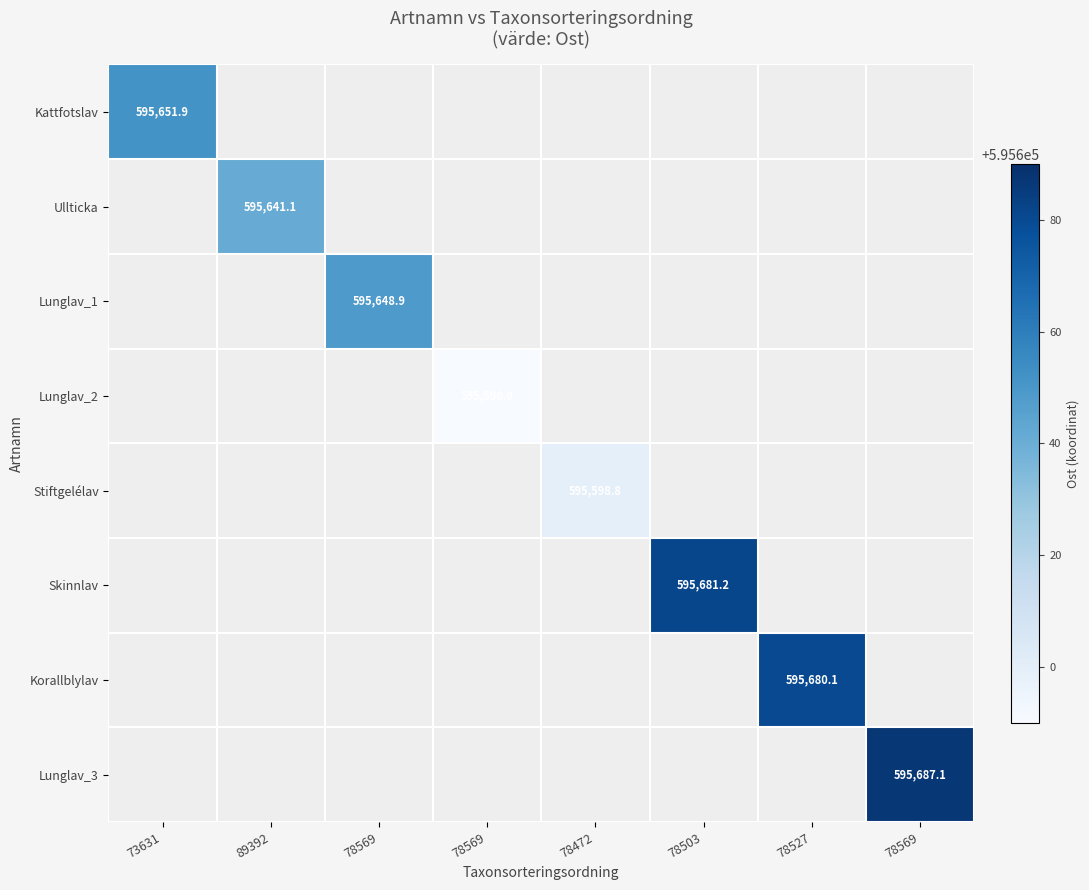

At how many categories does at least one series exceed 595636?

6